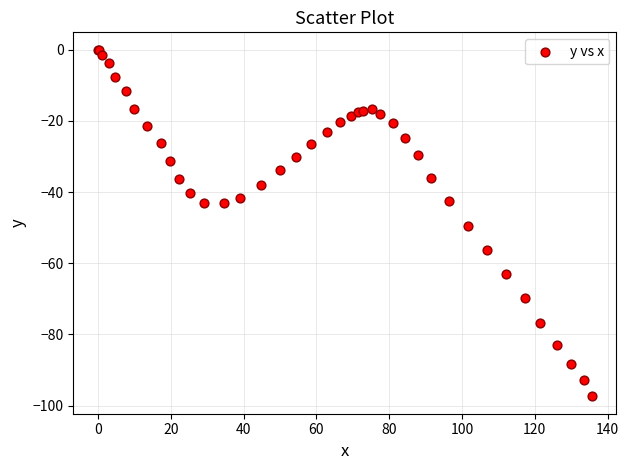

What Y value in the scatter plot is closest to -48?

-49.4